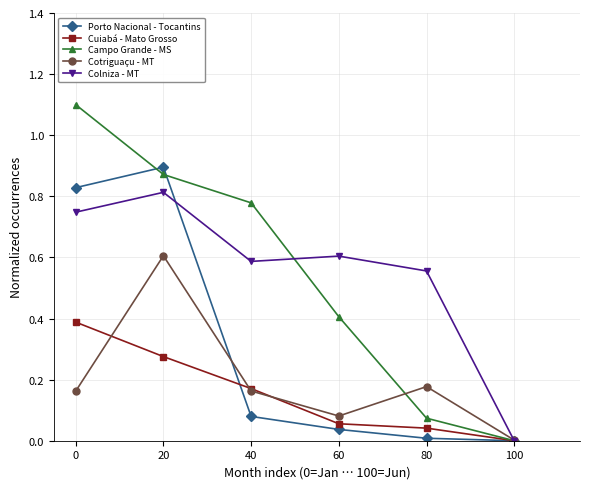

Is it true that Colniza - MT equals 0.6 at 80?

True